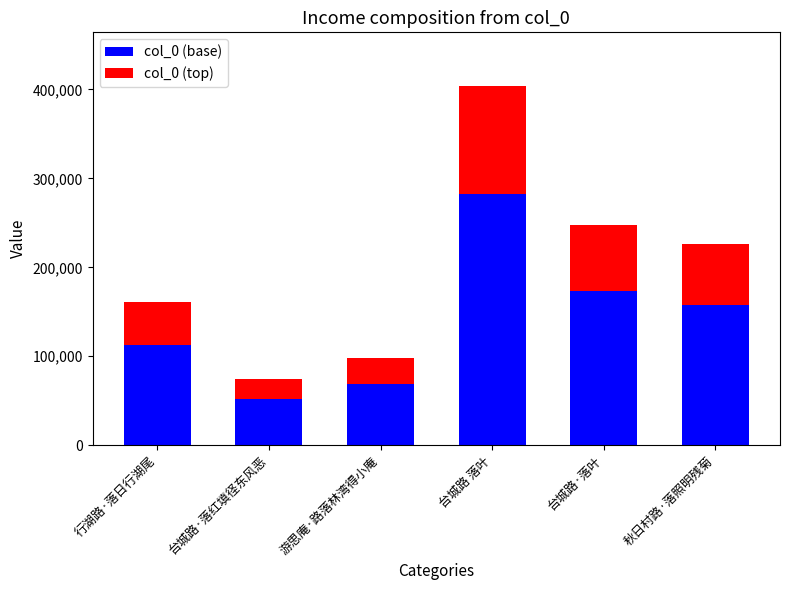

Reading left to right, transcribe the values for col_0 (base).

112709.1	51839.2	68744.2	282588.6	173061.0	158083.8